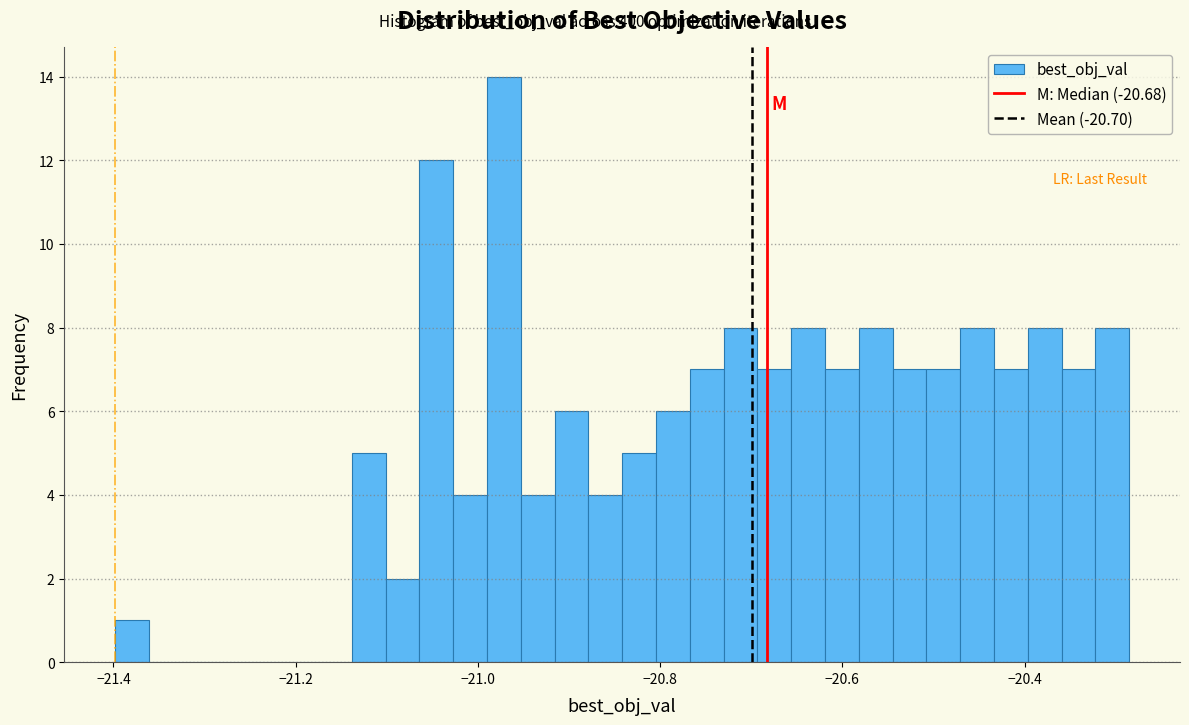

Around what value on the x-axis is the tallest bar? Give the approximate position of its centre, as read against the axis.

-20.98